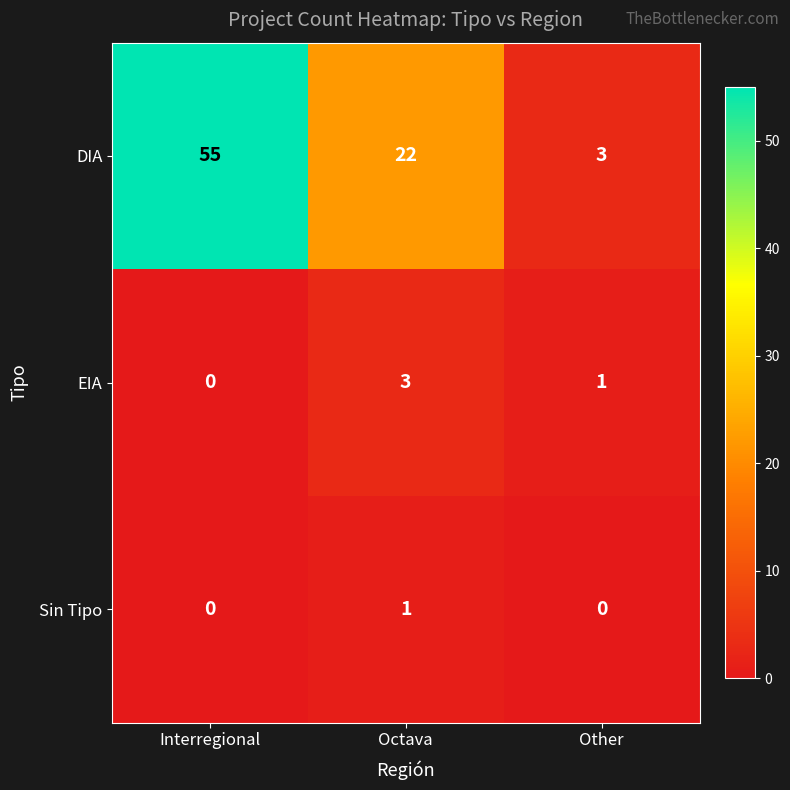

At Other, list the series in order from largest to smallest.

DIA, EIA, Sin Tipo